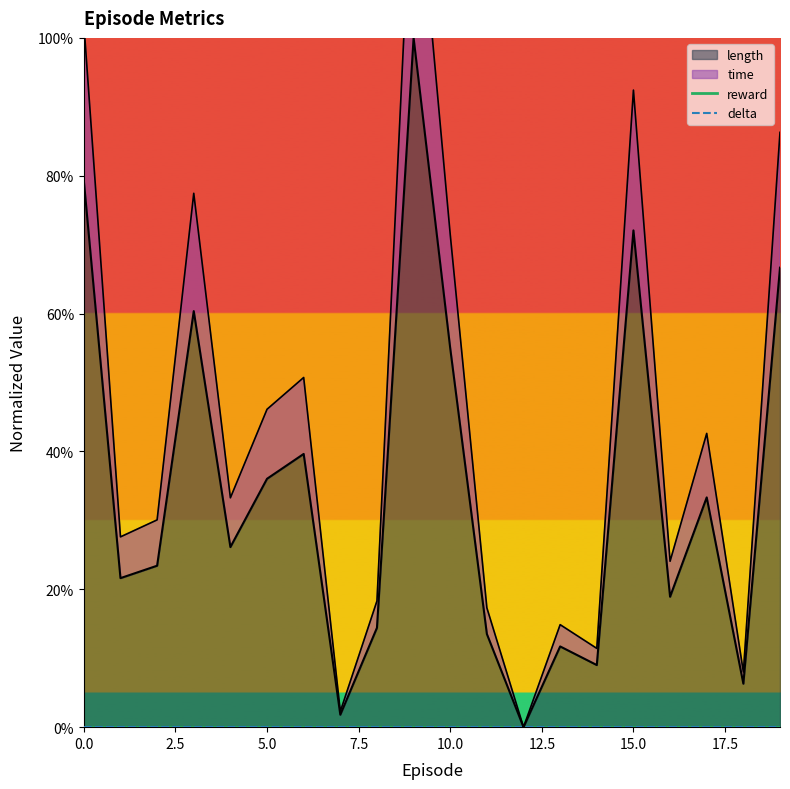

What is the greatest value displayed?

1.3